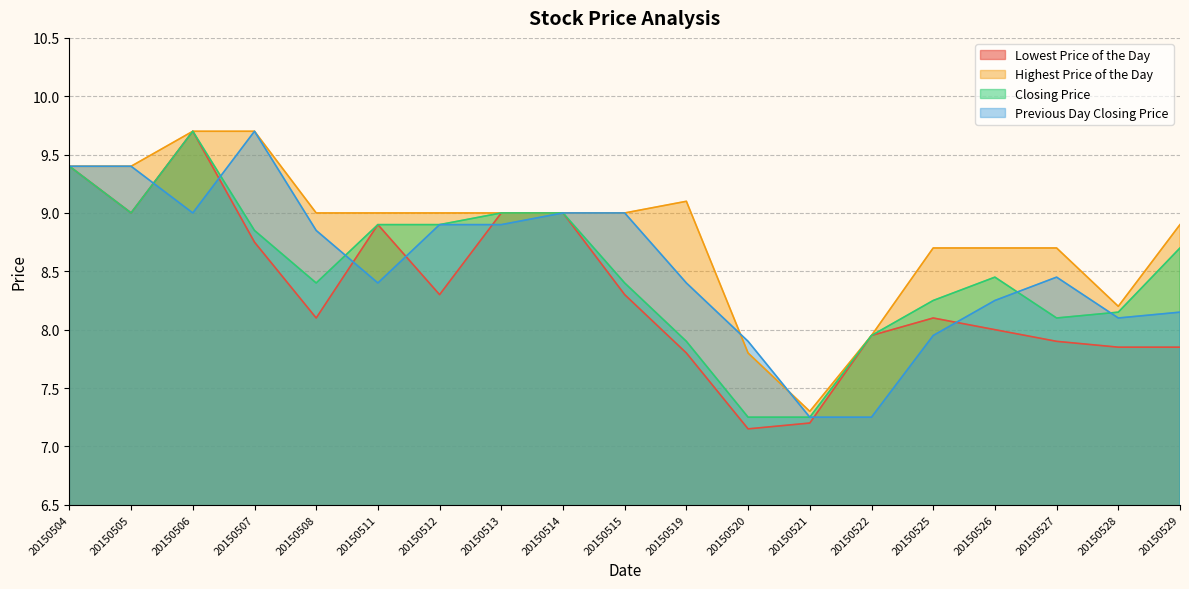

What is the maximum value for Closing Price?

9.7